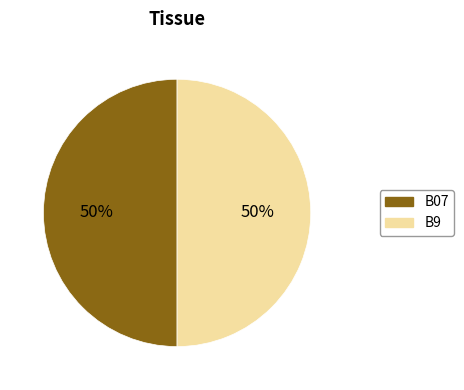

To the nearest percent, what is the average slice percentage?

50%